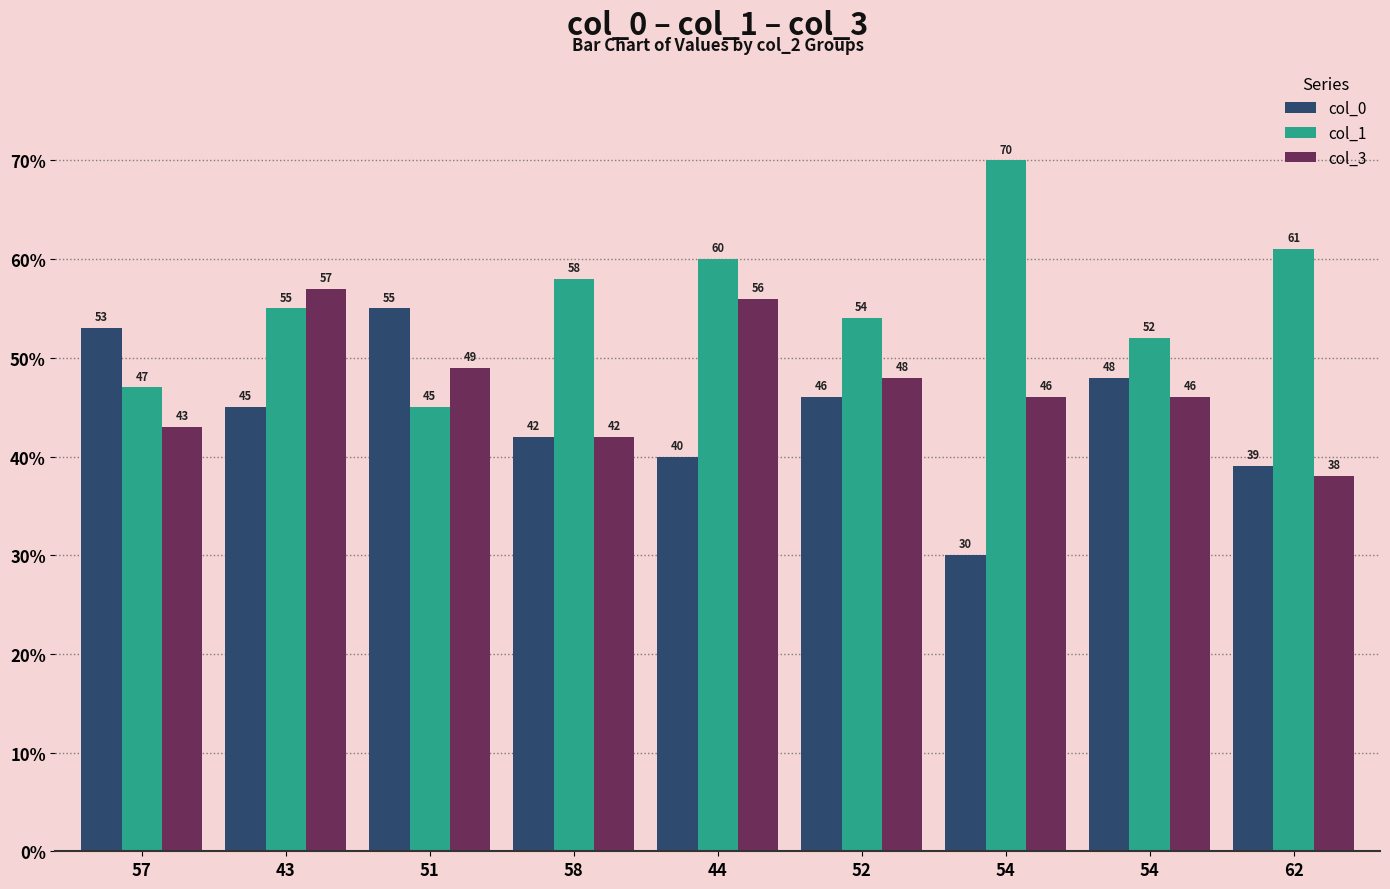

Does the chart contain any negative values?

No